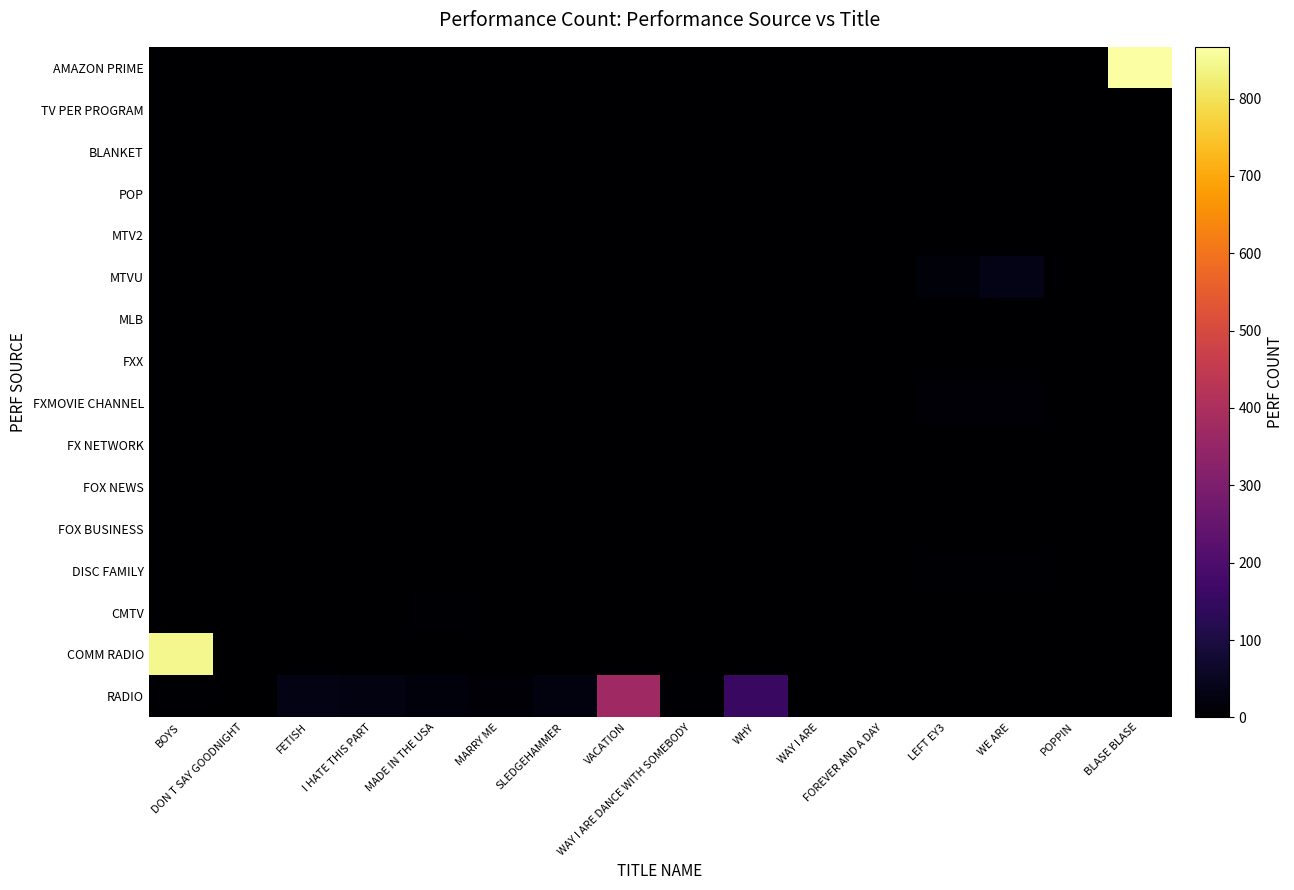

What is the difference between the highest and lowest values at MARRY ME?

8